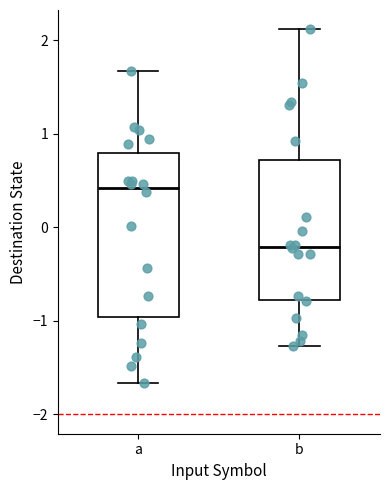

Reading left to right, read every box against the y-axis: the position of its median line, the range the box covers, and the ends of its whiskers. The values are not printed on the chart, so give them approximately, as read against the axis.

a: median 0.4, box -1.0 to 0.8, whiskers -1.7 to 1.7
b: median -0.2, box -0.8 to 0.7, whiskers -1.3 to 2.1